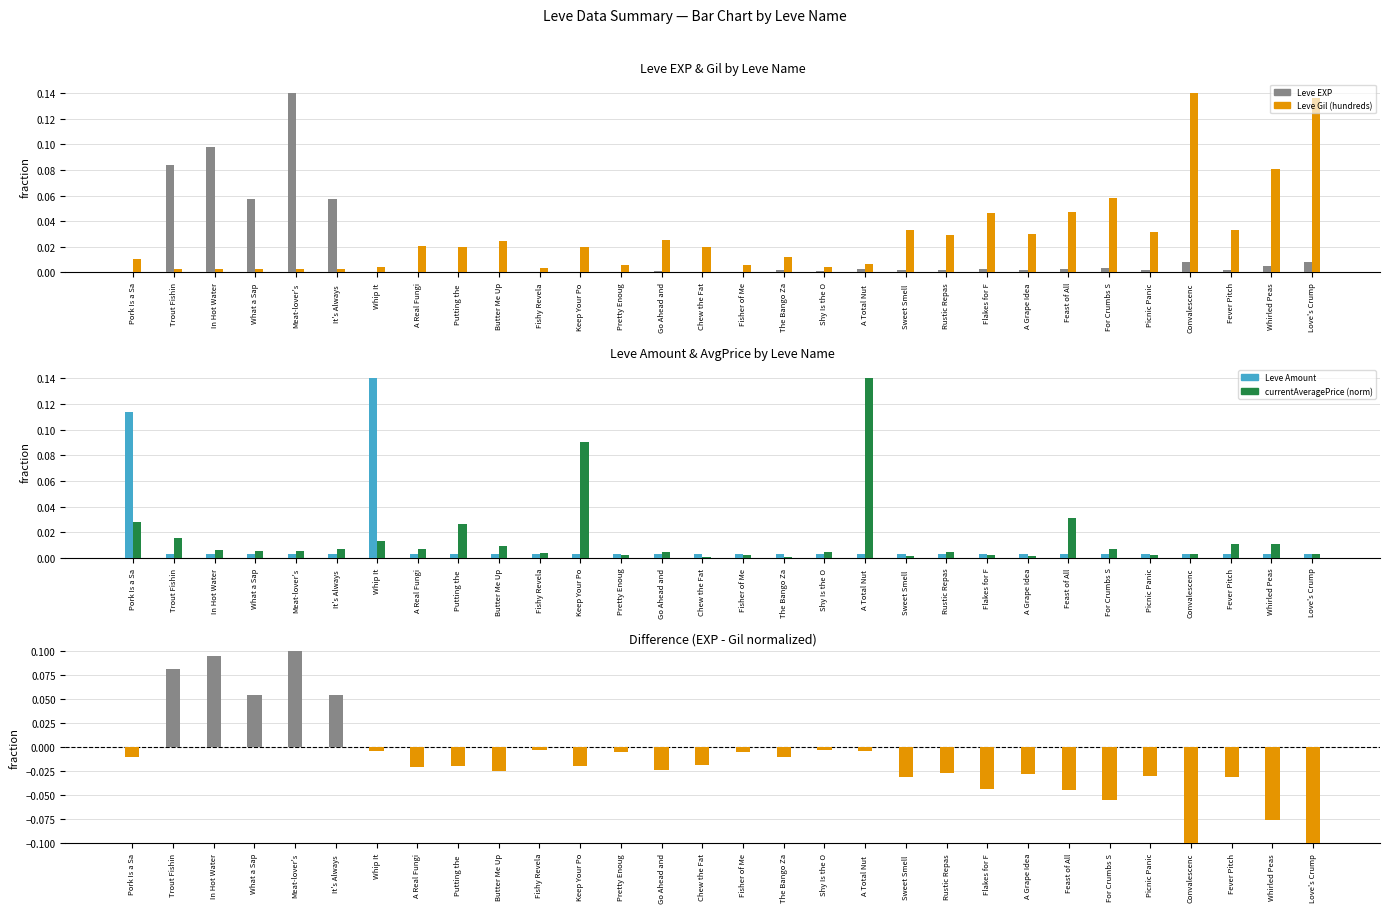

Count the number of data series in this chart.

5